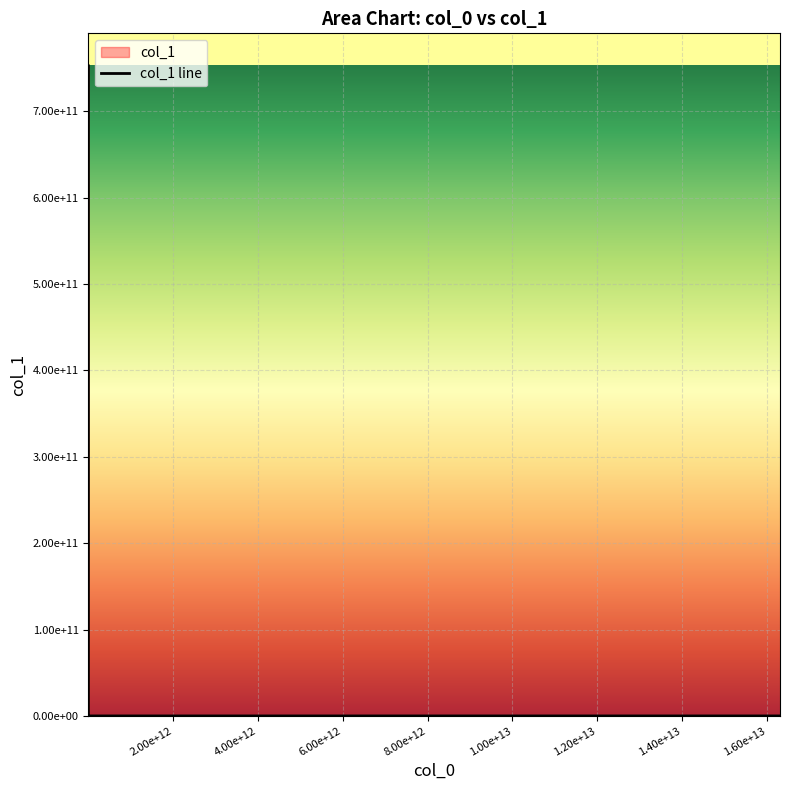

Does the chart display data point markers on the line(s)?

No